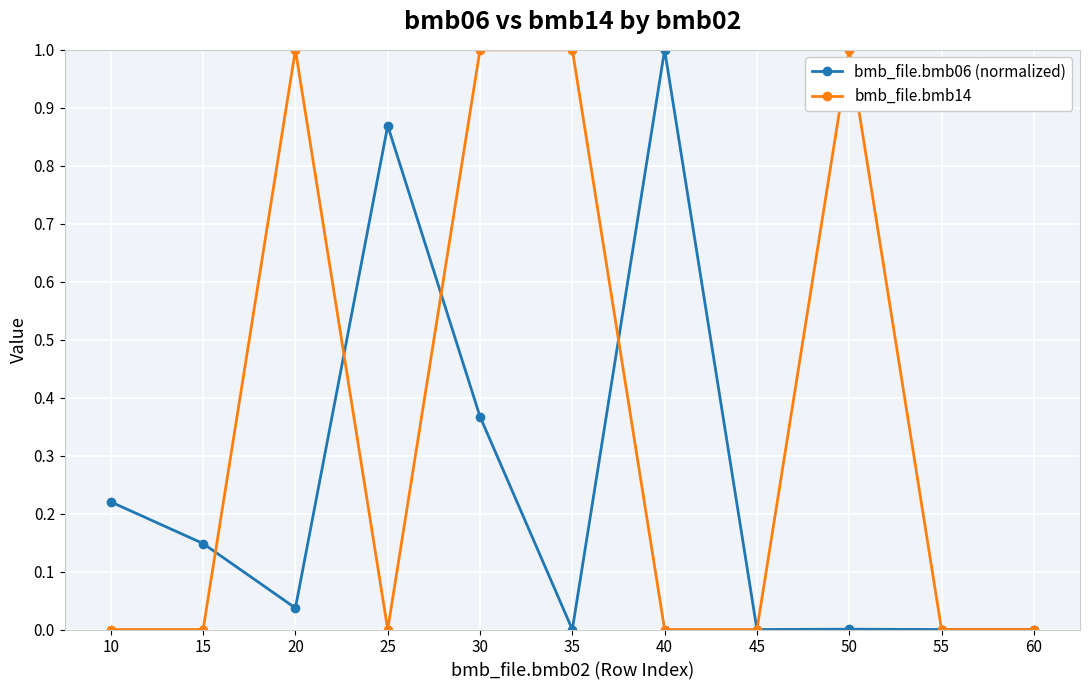

The bmb_file.bmb14 series shows 0.0 at 25. True or false?

True